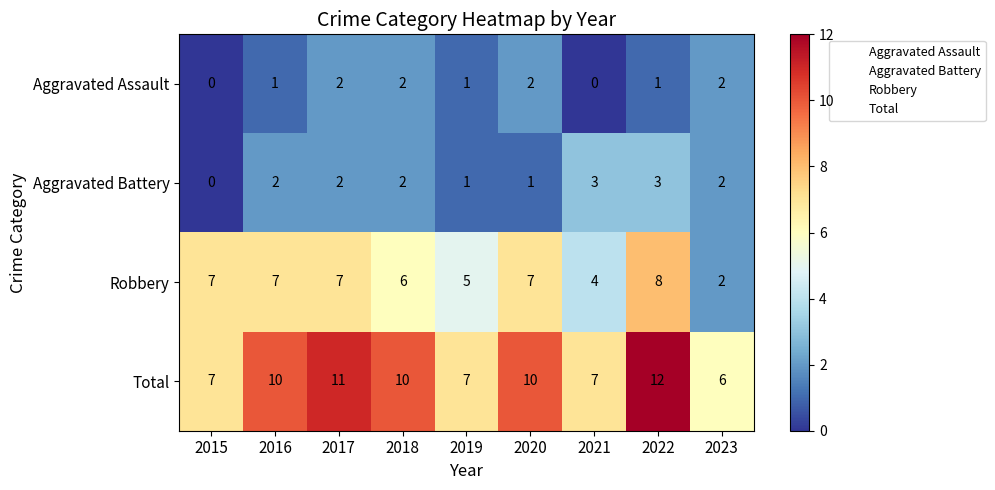

Count the number of categories in the chart.

9